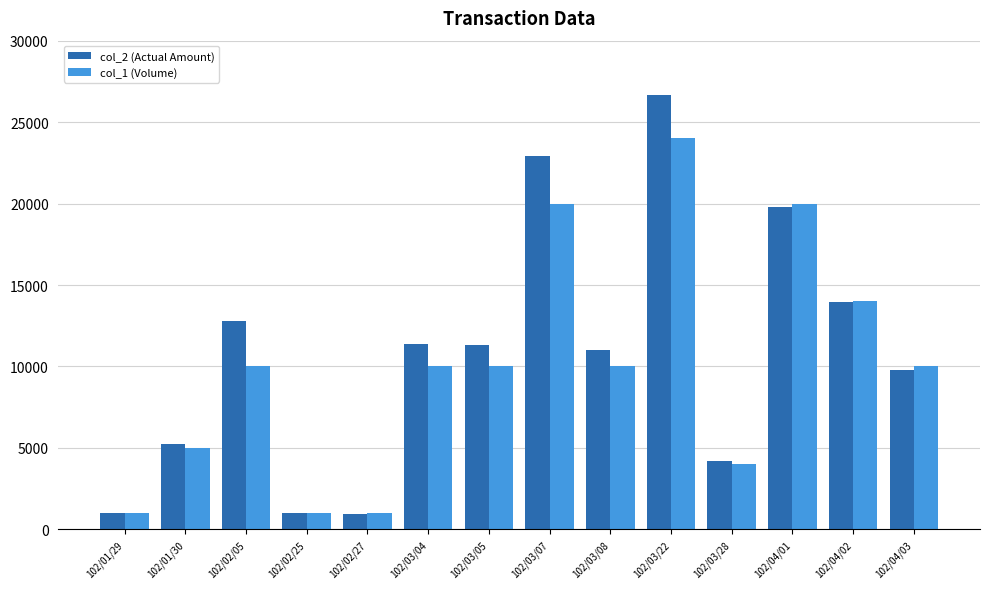

What is the minimum value for col_1 (Volume)?

1000